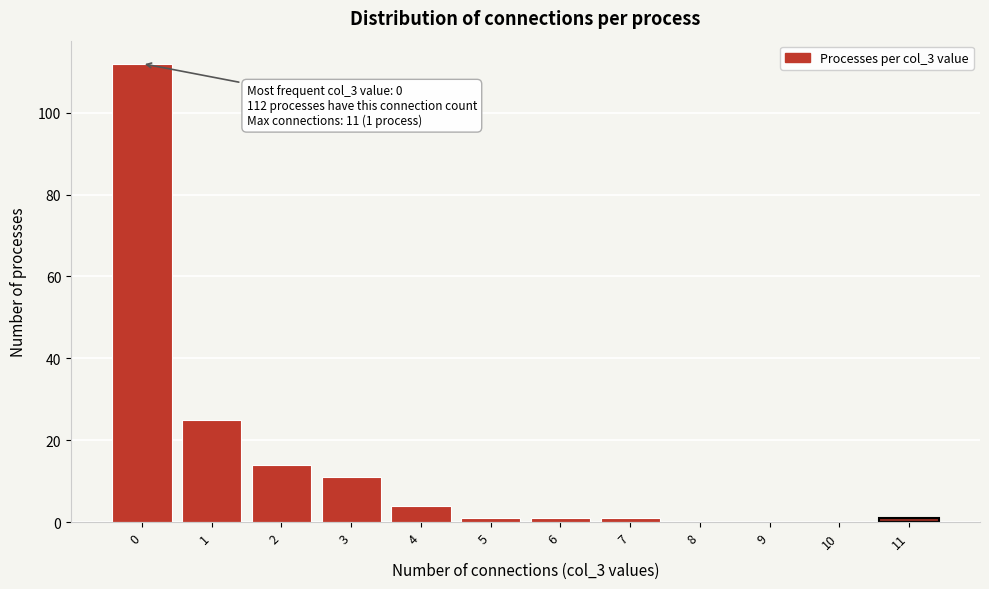

Reading left to right, extract all data points from this chart.

0=112	1=25	2=14	3=11	4=4	5=1	6=1	7=1	8=0	9=0	10=0	11=1